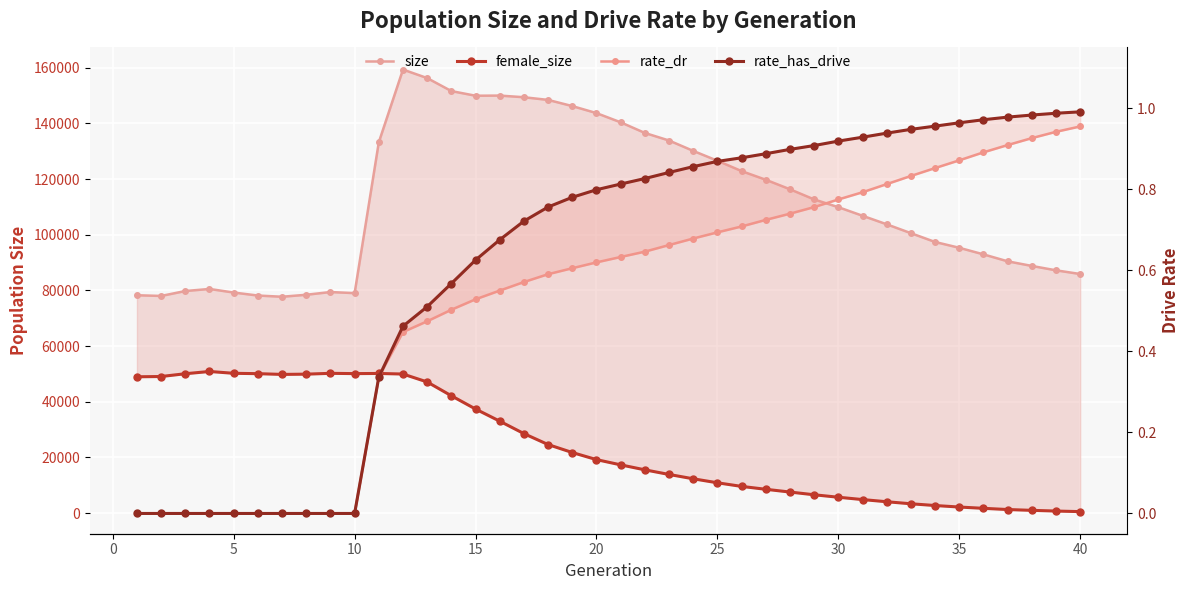

The rate_dr series shows 0.5 at 25. True or false?

False